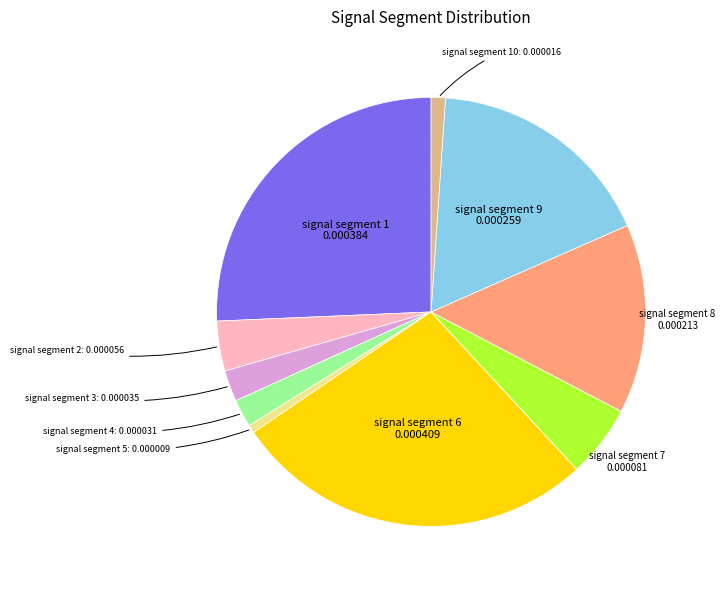

Is there any slice that represents more than half of the pie?

No